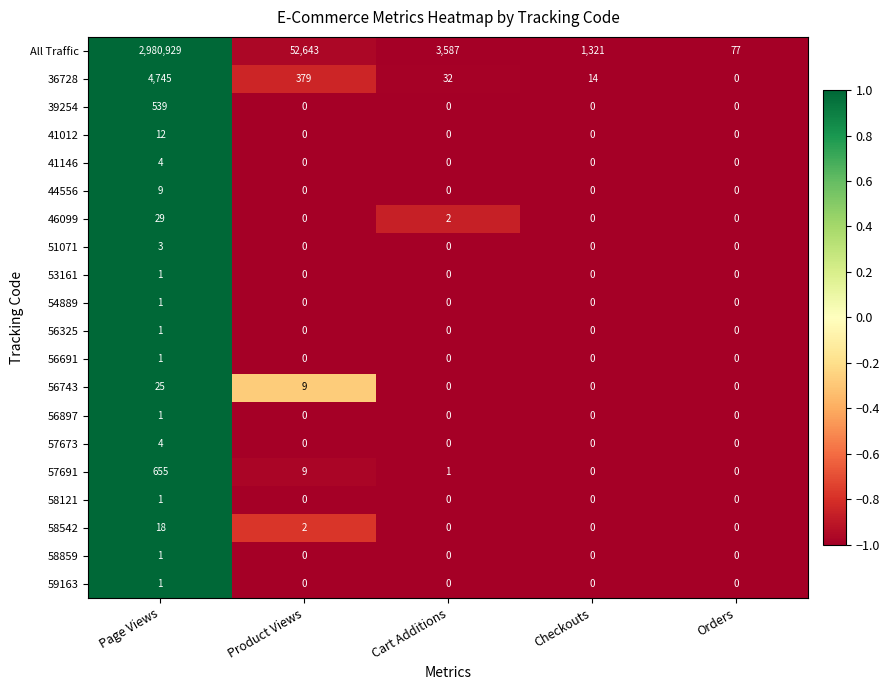

Which series has the widest spread of values?

All Traffic